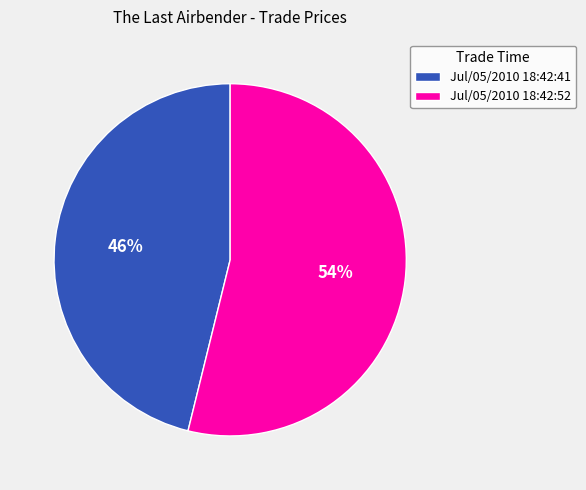

What is the smallest slice in the pie chart?

Jul/05/2010 18:42:41